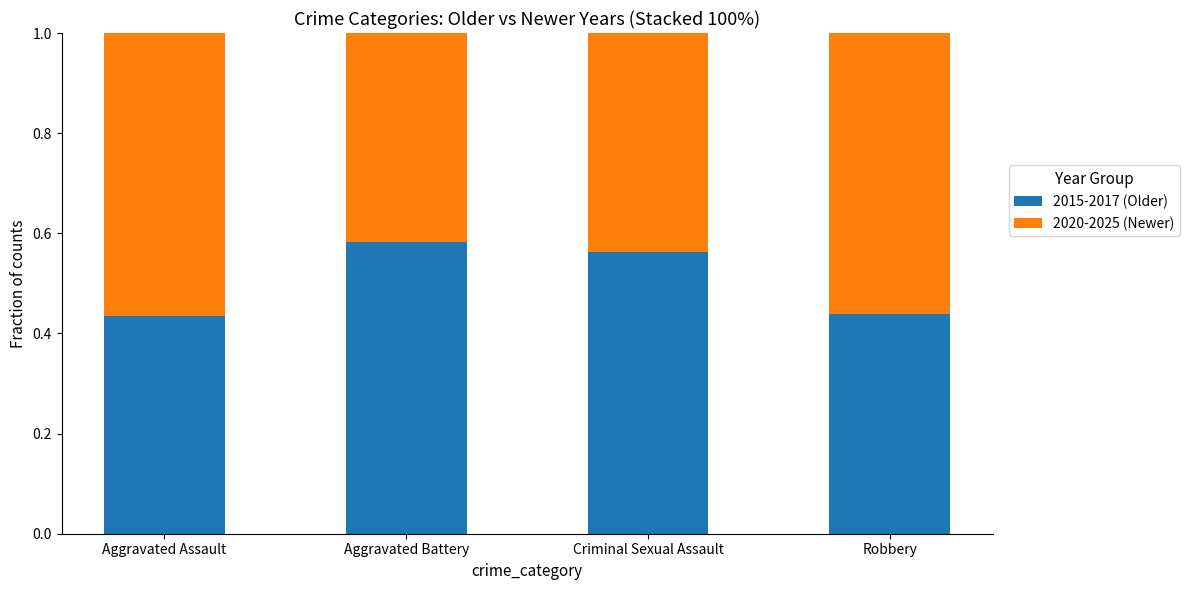

What is the sum of all 2015-2017 (Older) values?

2.0